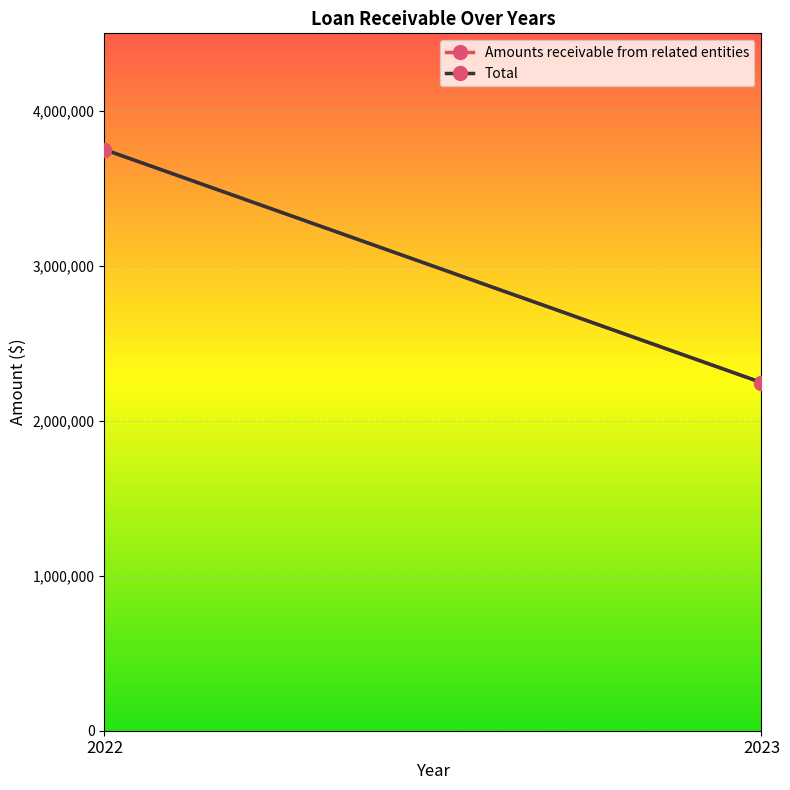

What is the total value across all series at 2022?

7504000